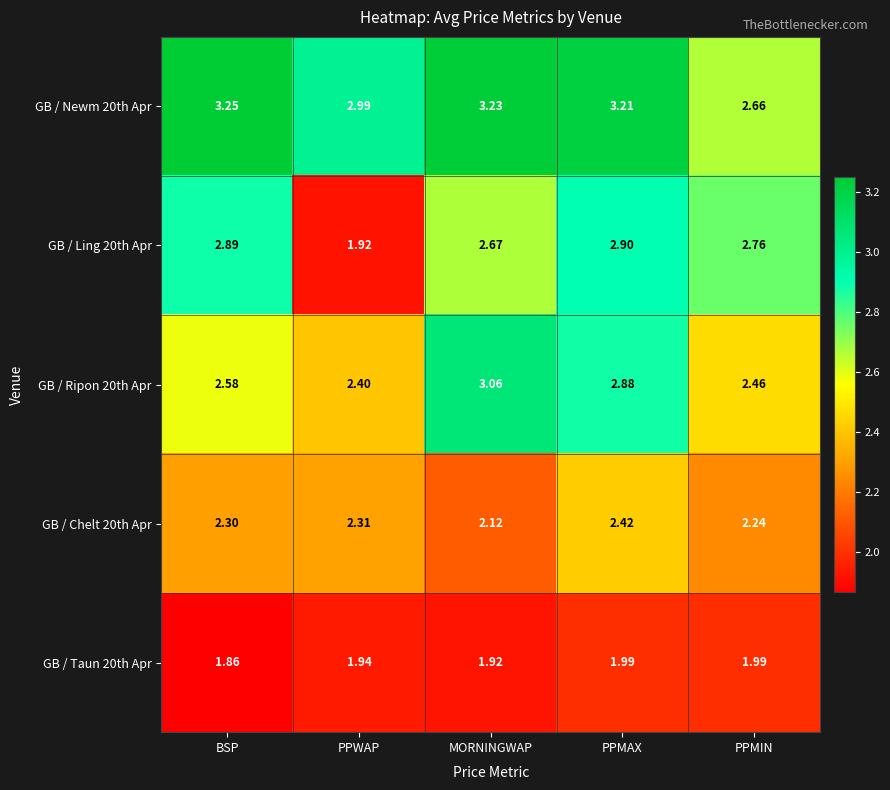

Is the value of GB / Newm 20th Apr at MORNINGWAP greater than the value of GB / Chelt 20th Apr at BSP?

Yes